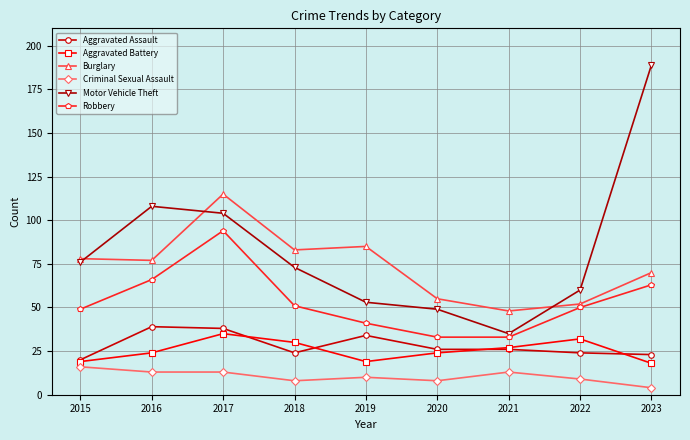

Which series changed the most between 2015 and 2017?

Robbery